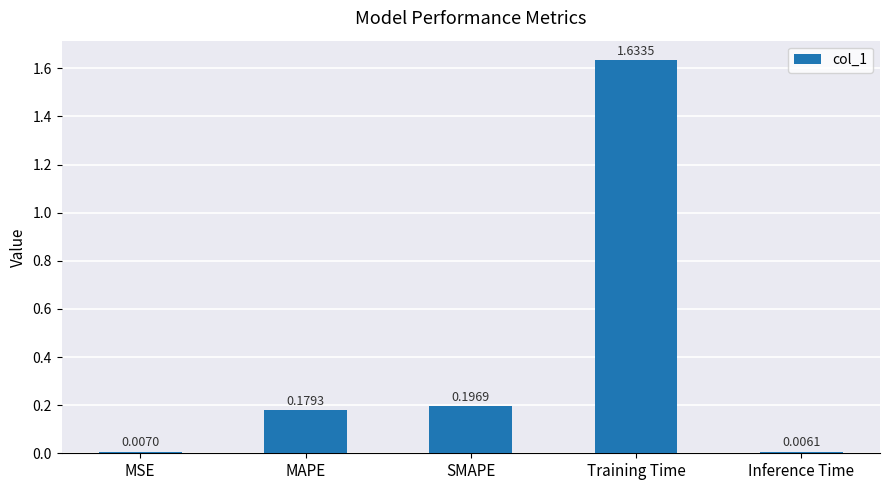

Where is the data nearest to the value 0?

Inference Time